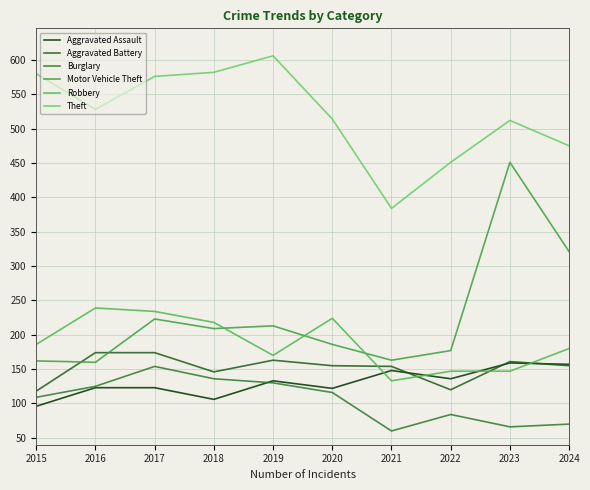

Which series has the largest range (max minus min)?

Motor Vehicle Theft